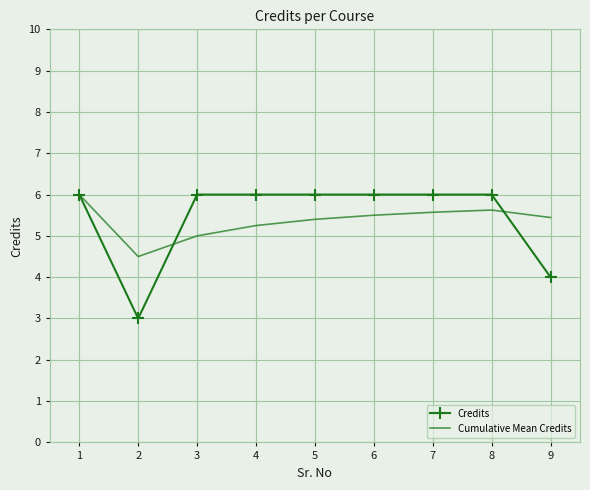

Which series has the largest range (max minus min)?

Credits